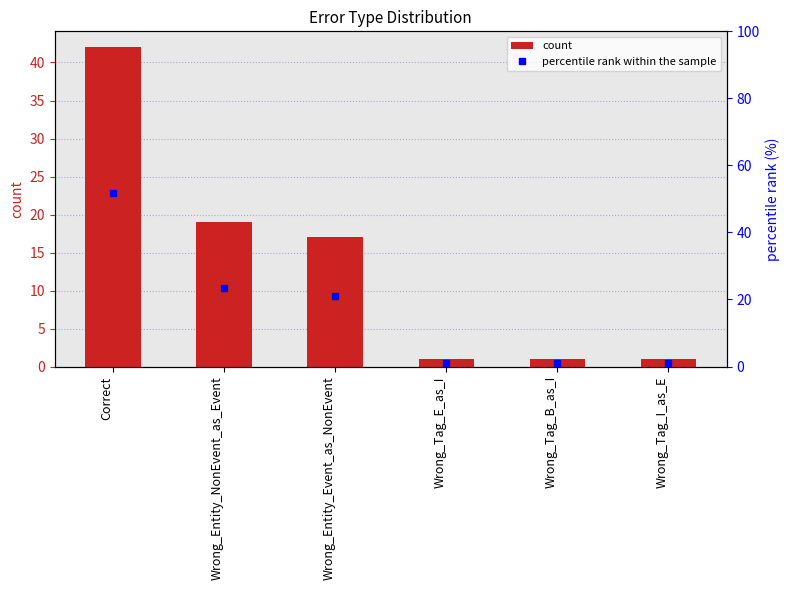

Rank the series by their average value, from lowest to highest.

count, percentile rank within the sample